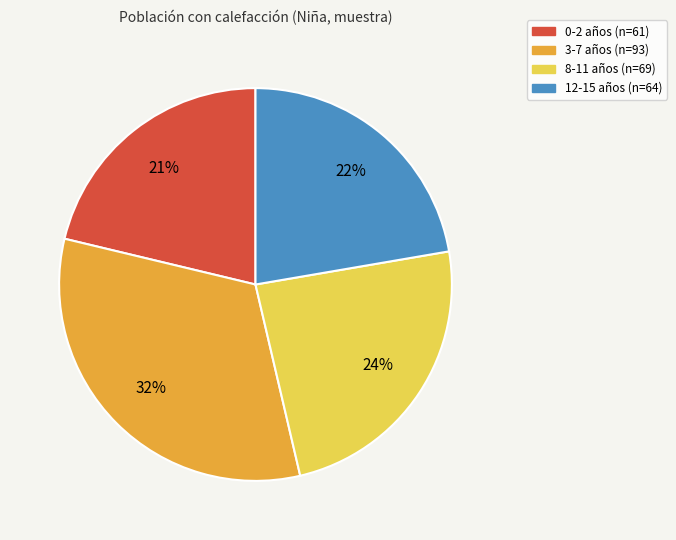

Count the number of slices in the pie.

4